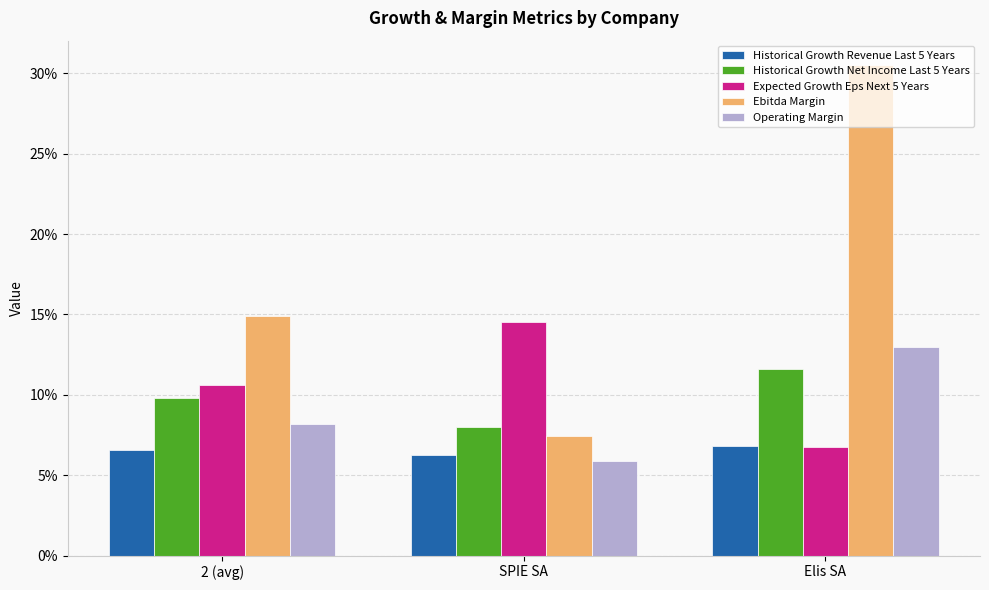

Reading right to left, what are all the values shown in this chart?

Historical Growth Revenue Last 5 Years: 0.1	0.1	0.1
Historical Growth Net Income Last 5 Years: 0.1	0.1	0.1
Expected Growth Eps Next 5 Years: 0.1	0.1	0.1
Ebitda Margin: 0.3	0.1	0.1
Operating Margin: 0.1	0.1	0.1